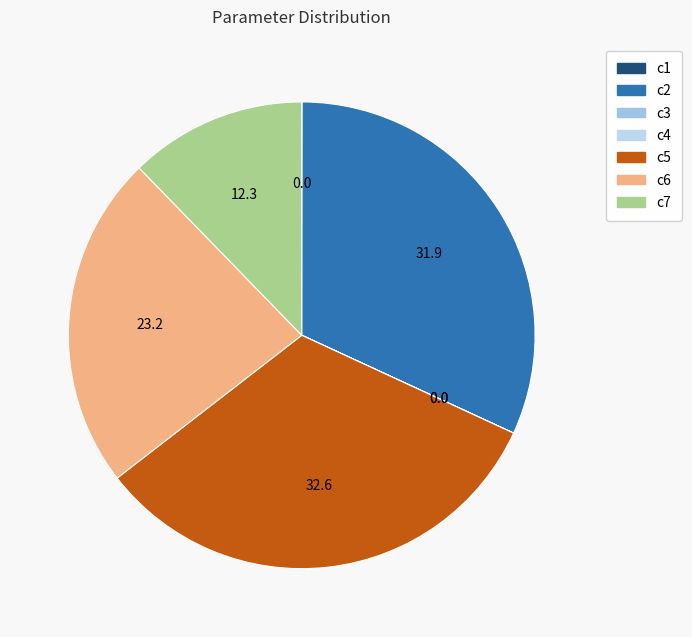

The c1 slice represents 0% of the pie. True or false?

True